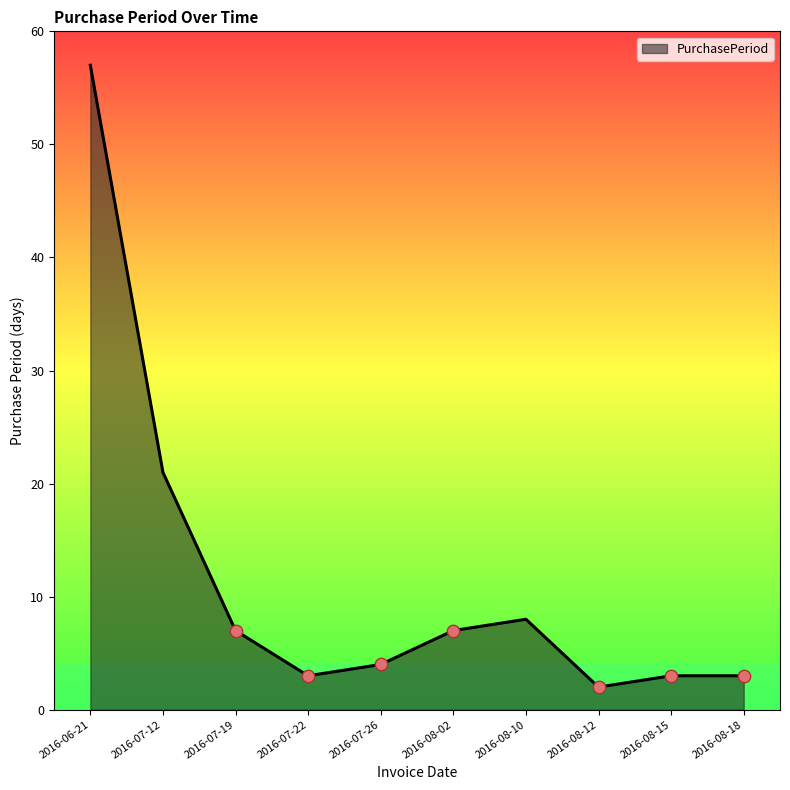

Between 2016-08-02 and 2016-08-18, which is larger?

2016-08-02